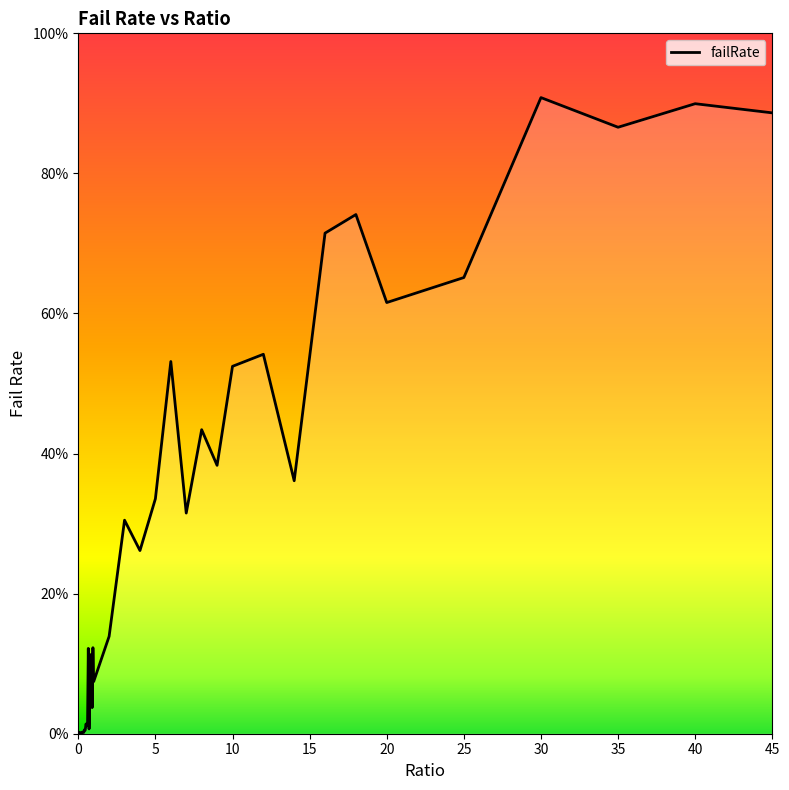

Does the chart display data point markers on the line(s)?

No